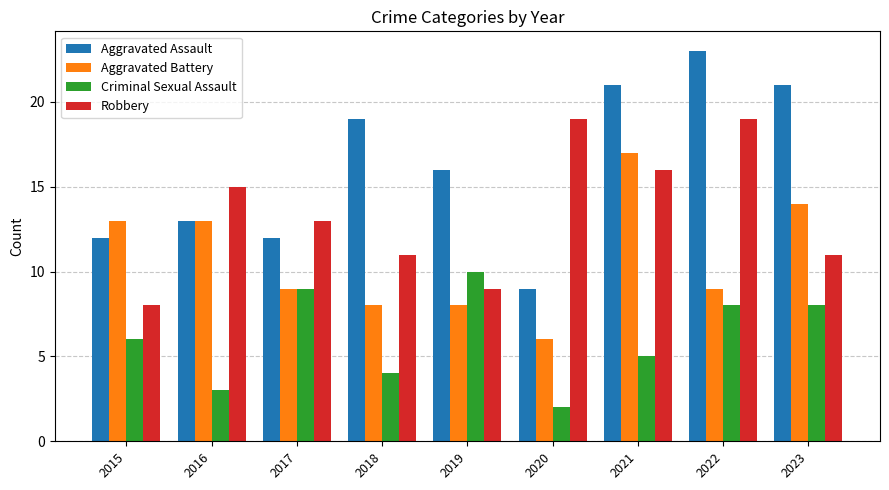

How many values in the Criminal Sexual Assault series are below 6?

4